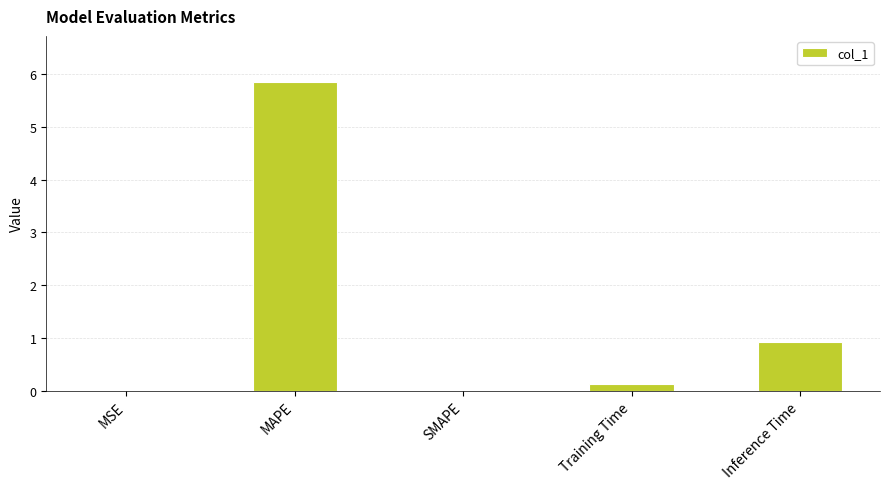

At which label is the value closest to 2?

Inference Time